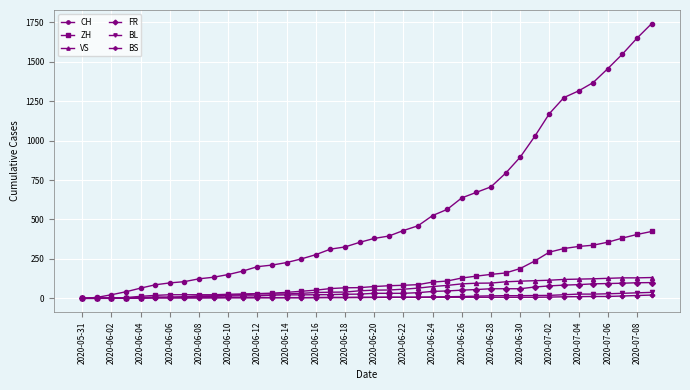

Which series has the largest total across all categories?

CH